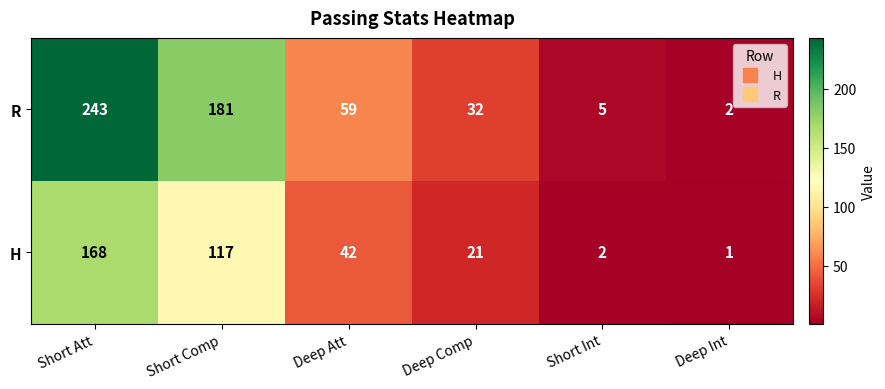

At Deep Int, list the series in order from largest to smallest.

R, H